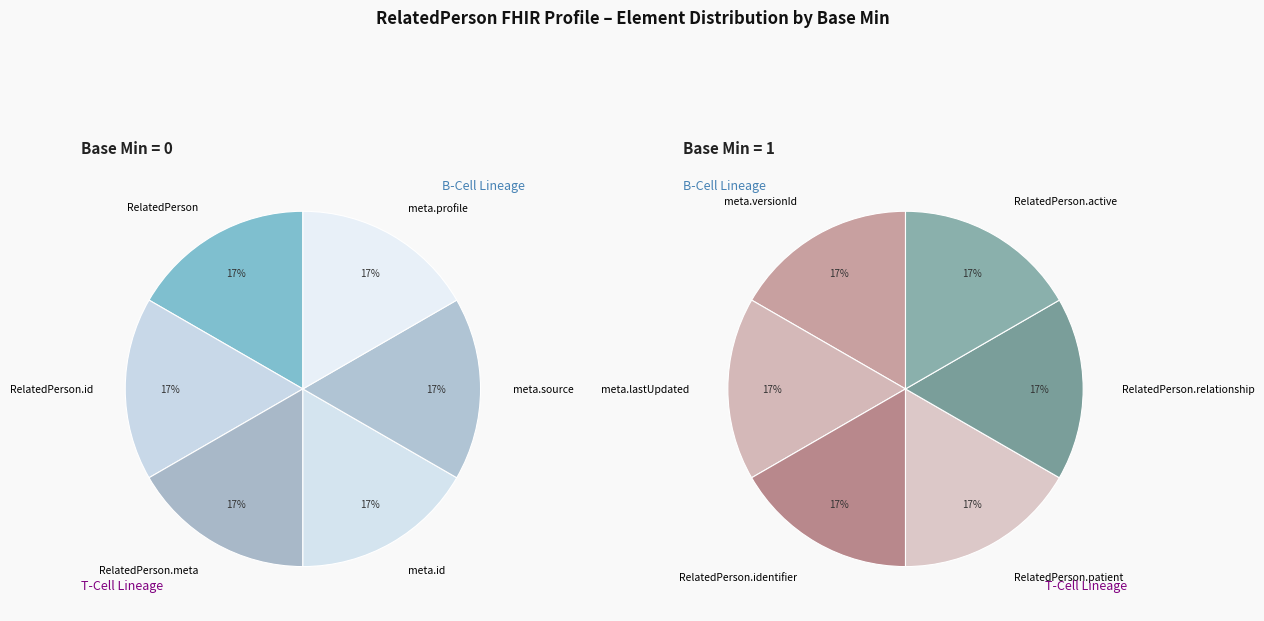

Rank the categories by value from highest to lowest.

RelatedPerson.meta.versionId, RelatedPerson.meta.lastUpdated, RelatedPerson.identifier, RelatedPerson.patient, RelatedPerson.relationship, RelatedPerson.active, RelatedPerson, RelatedPerson.id, RelatedPerson.meta, RelatedPerson.meta.id, RelatedPerson.meta.source, RelatedPerson.meta.profile